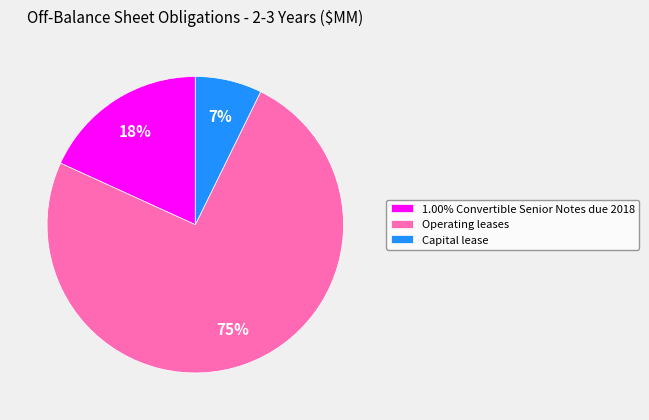

The Capital lease slice represents 7% of the pie. True or false?

True